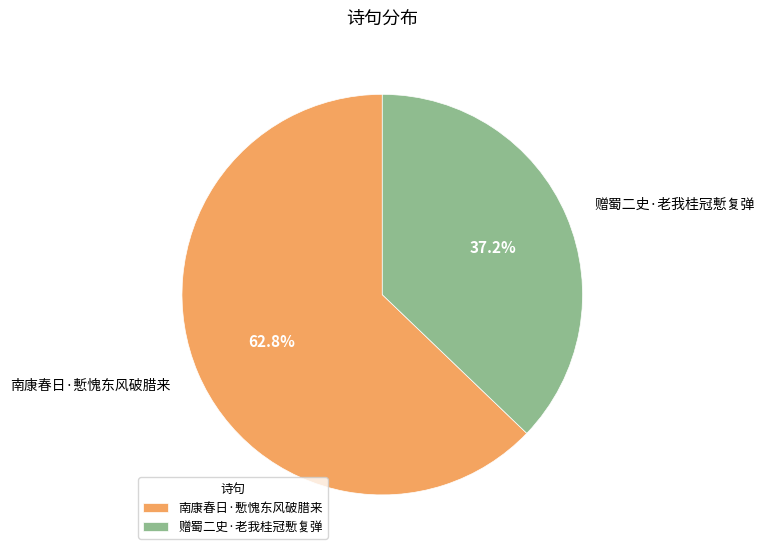

Count the number of slices in the pie.

2